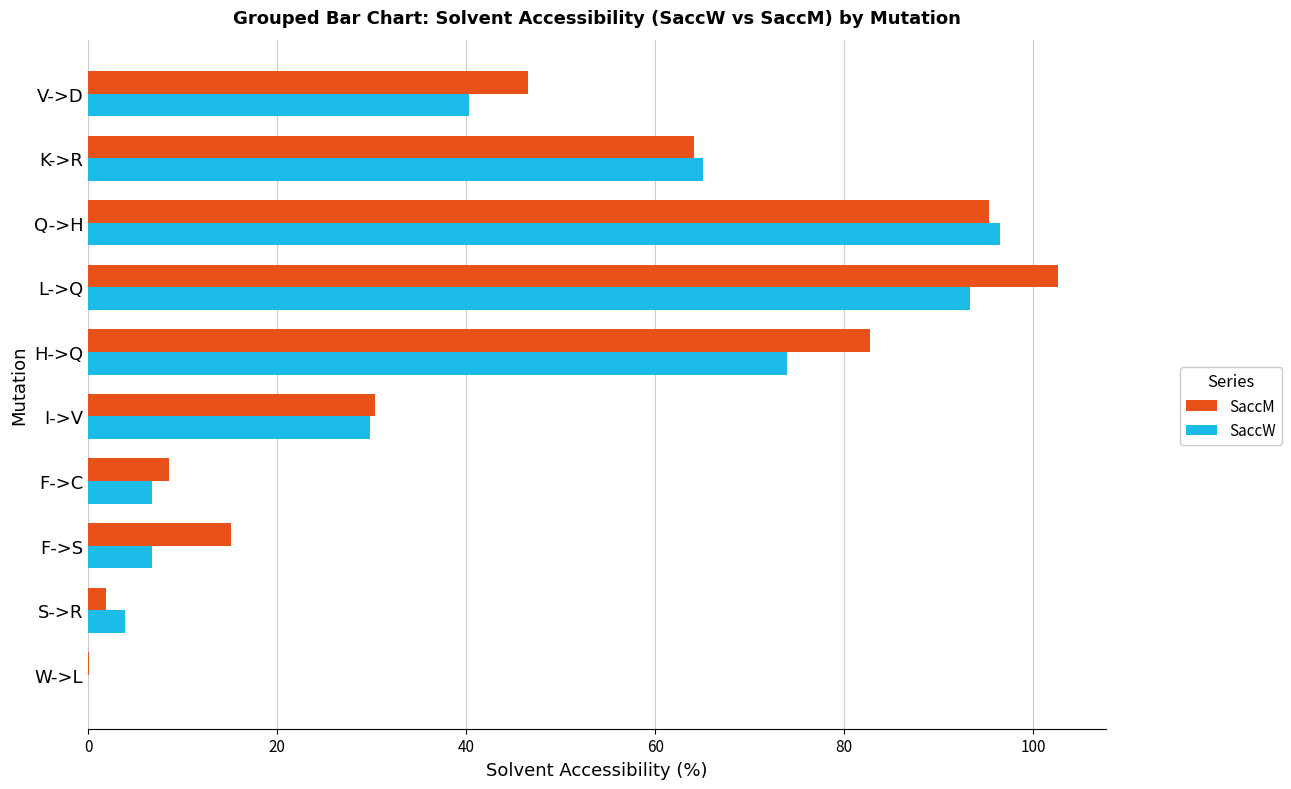

How many distinct data groups are displayed?

2